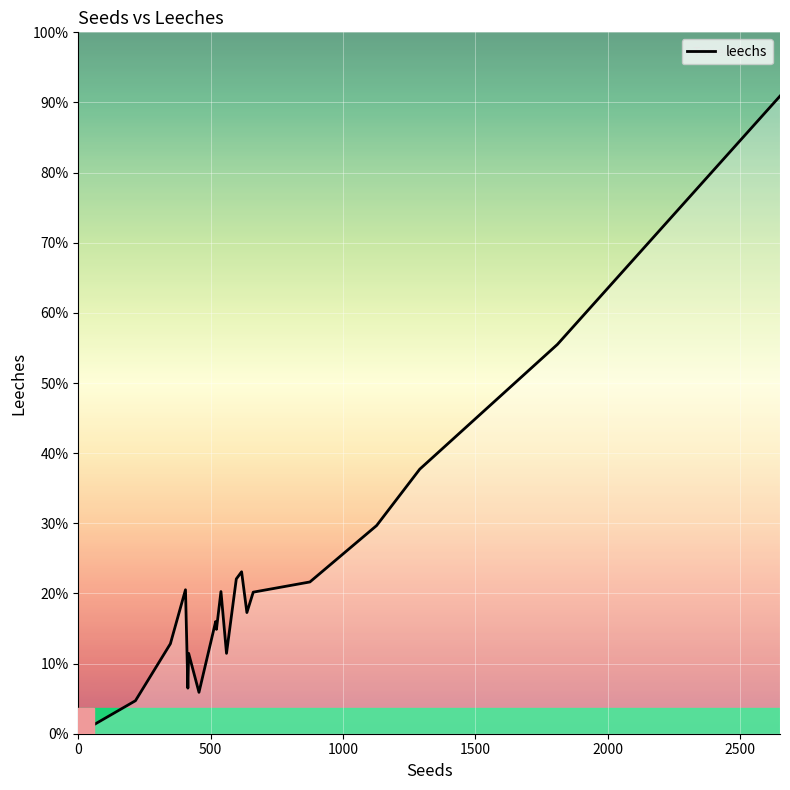

Is this an area chart (filled region under the line)?

Yes